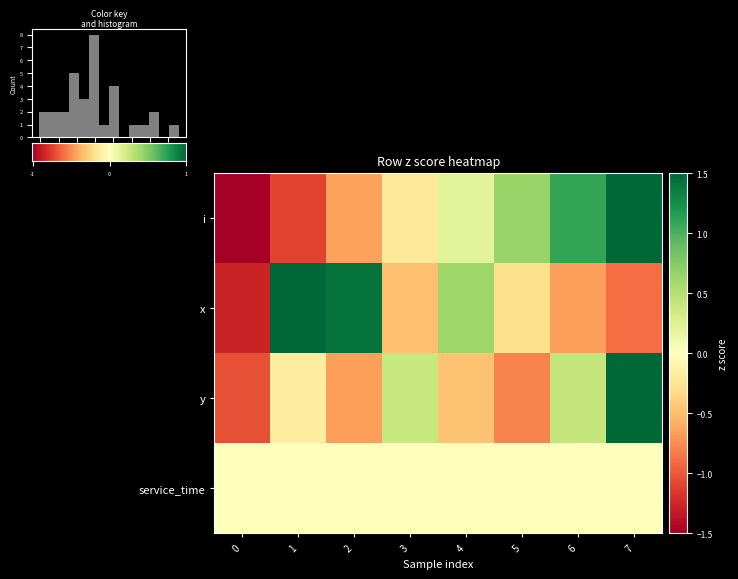

List the series in order of their peak value, highest first.

y, x, i, service_time